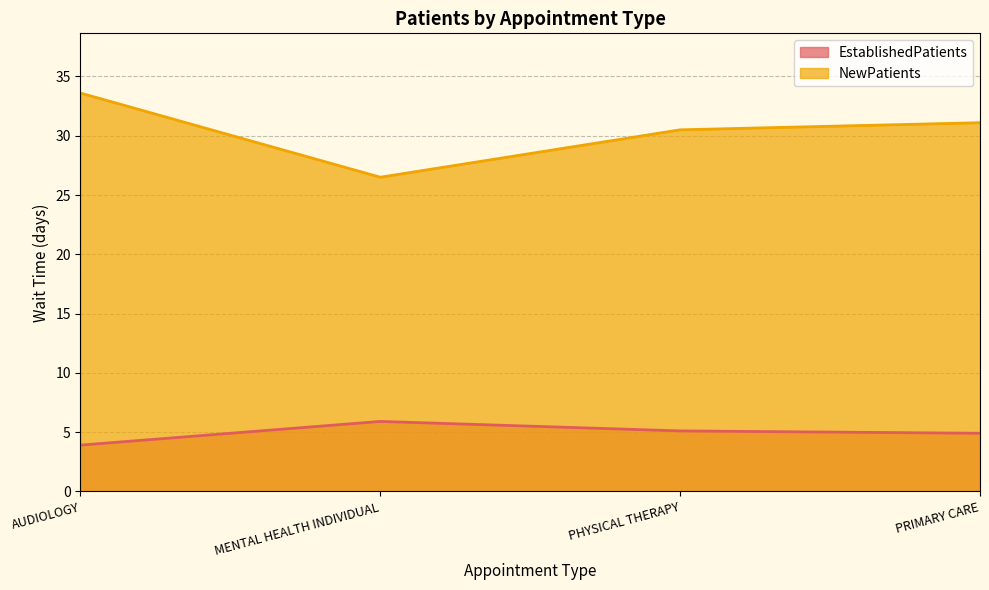

Rank the series by their average value, from highest to lowest.

NewPatients, EstablishedPatients